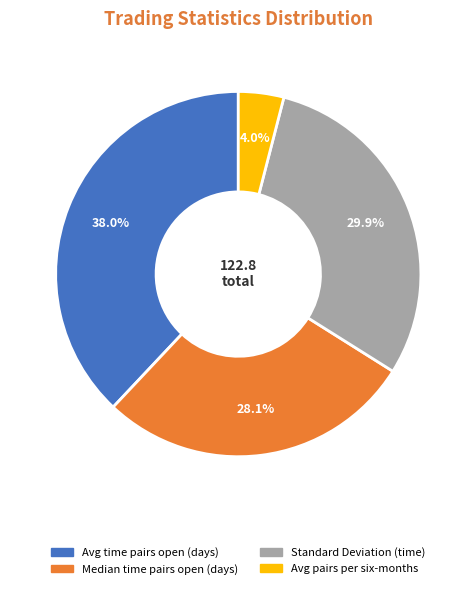

To the nearest percent, what is the difference between the largest and smallest slice percentages?

34%